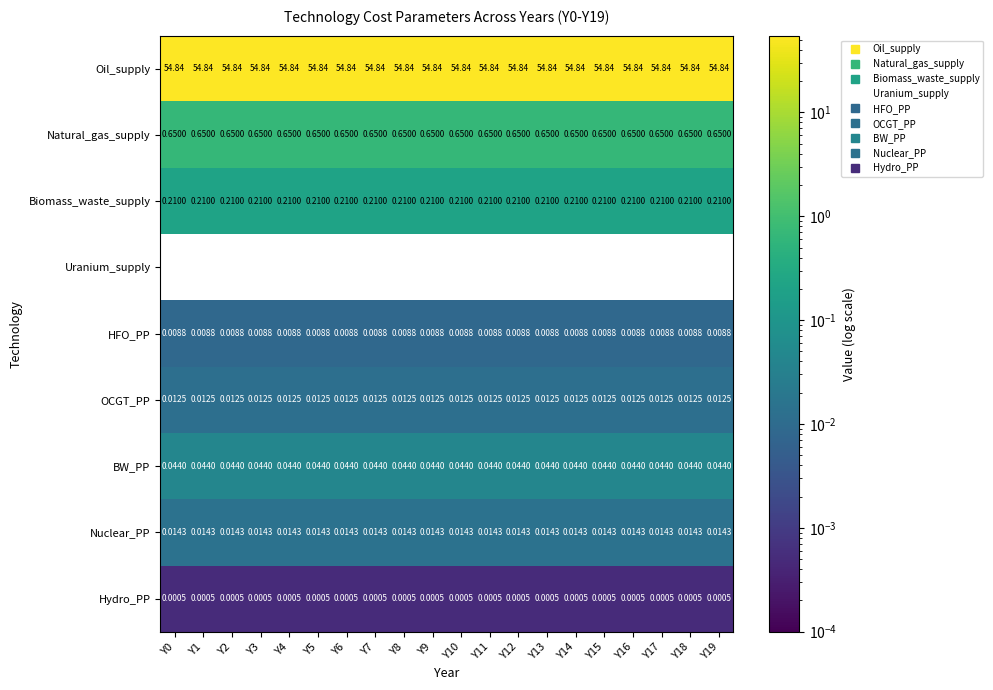

Is the value of Hydro_PP at Y6 greater than the value of Natural_gas_supply at Y3?

No